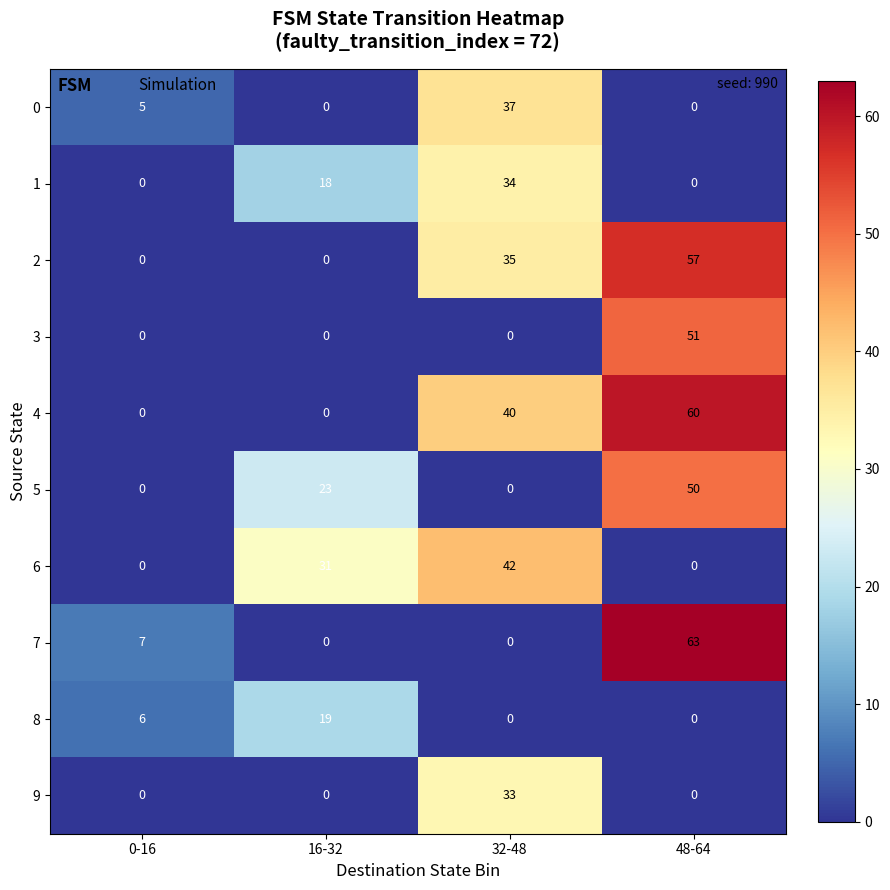

The 6 series shows 17 at 32-48. True or false?

False